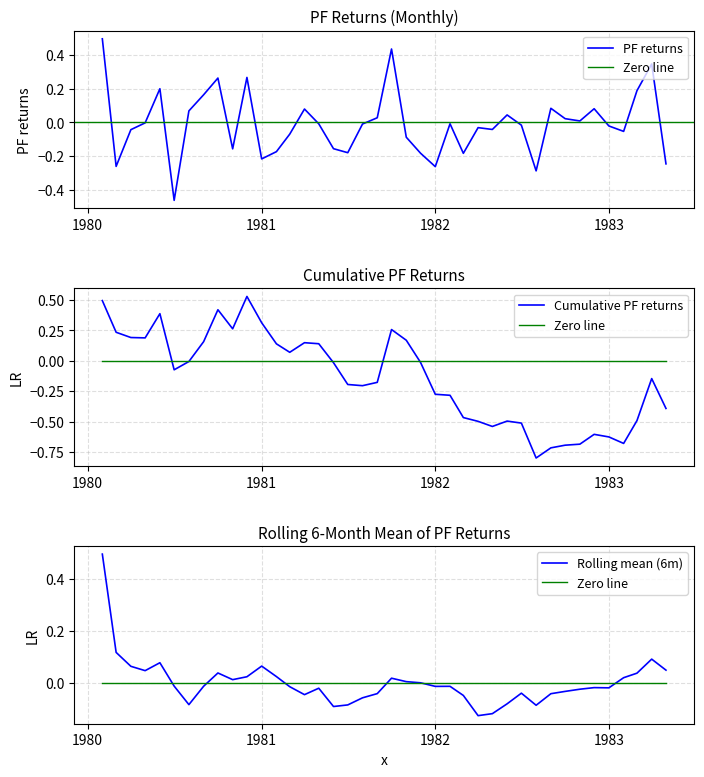

What is the minimum value shown in the chart?

-0.8